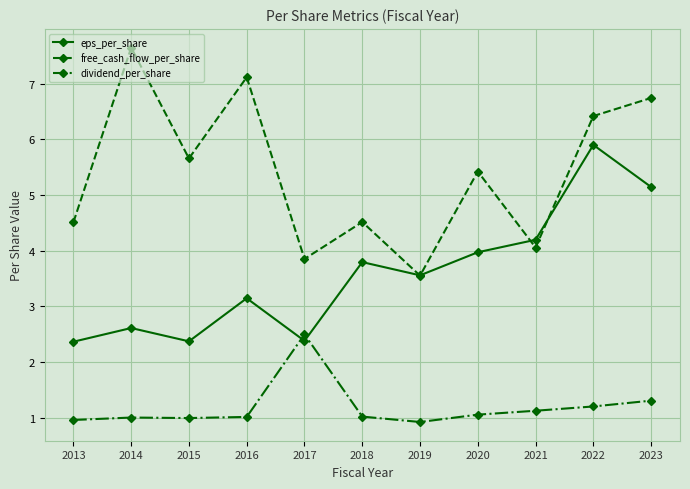

What is the value of the eps_per_share point at the 4th from the left?

3.1